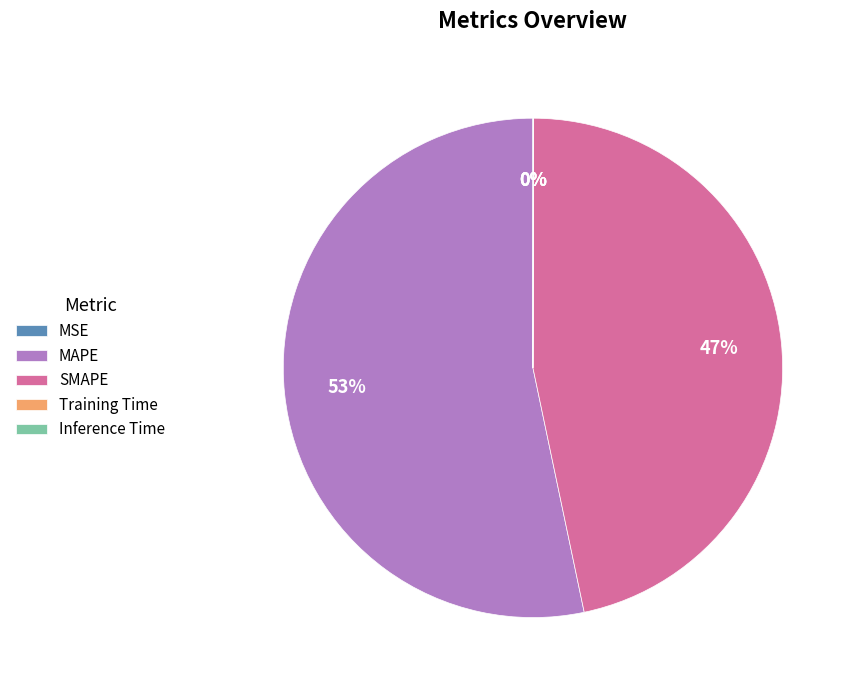

The SMAPE slice represents 58% of the pie. True or false?

False